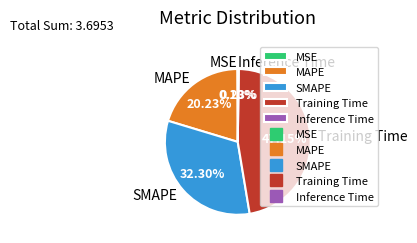

To the nearest percent, what portion does Training Time represent?

47%